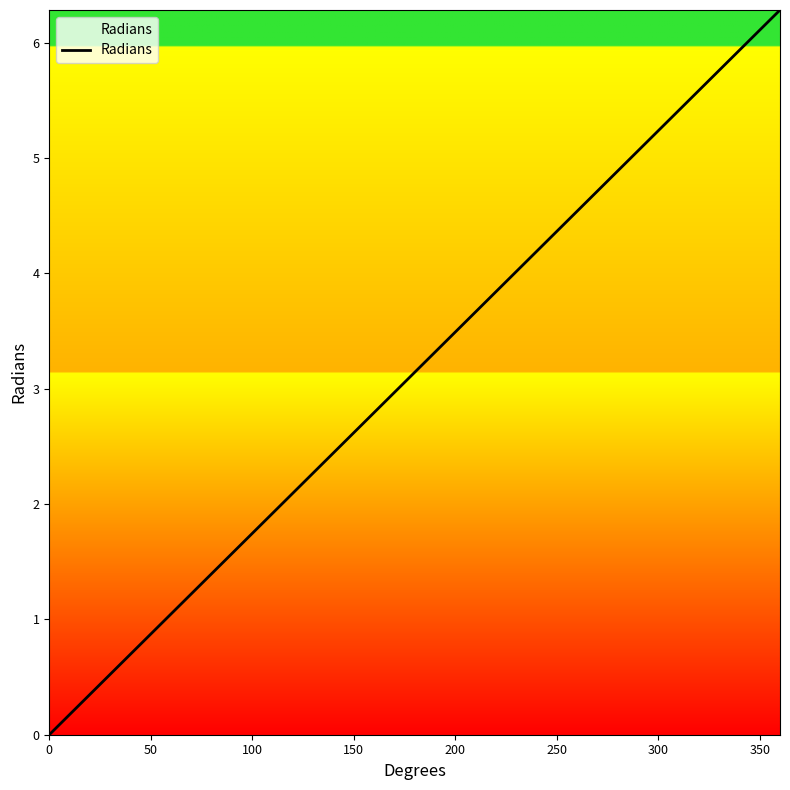

What is the greatest value displayed?

6.3